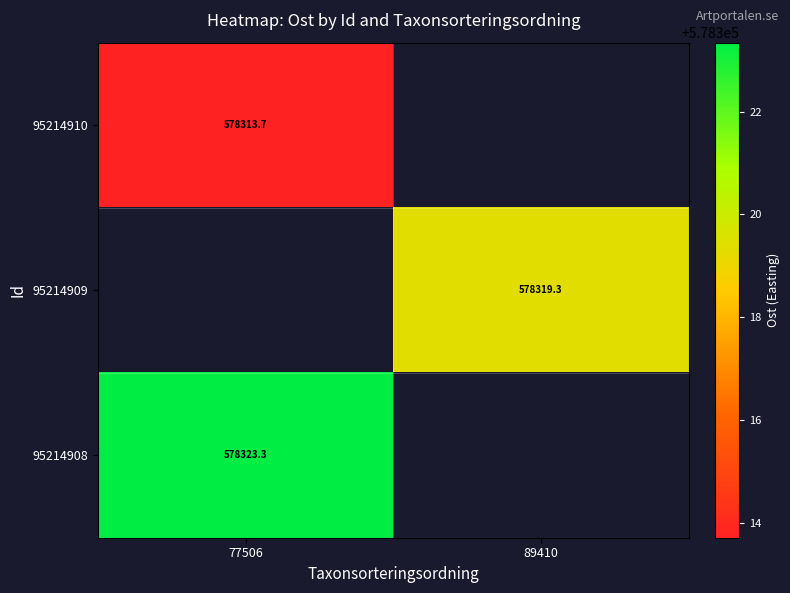

Which category has the lowest value across all series?

77506